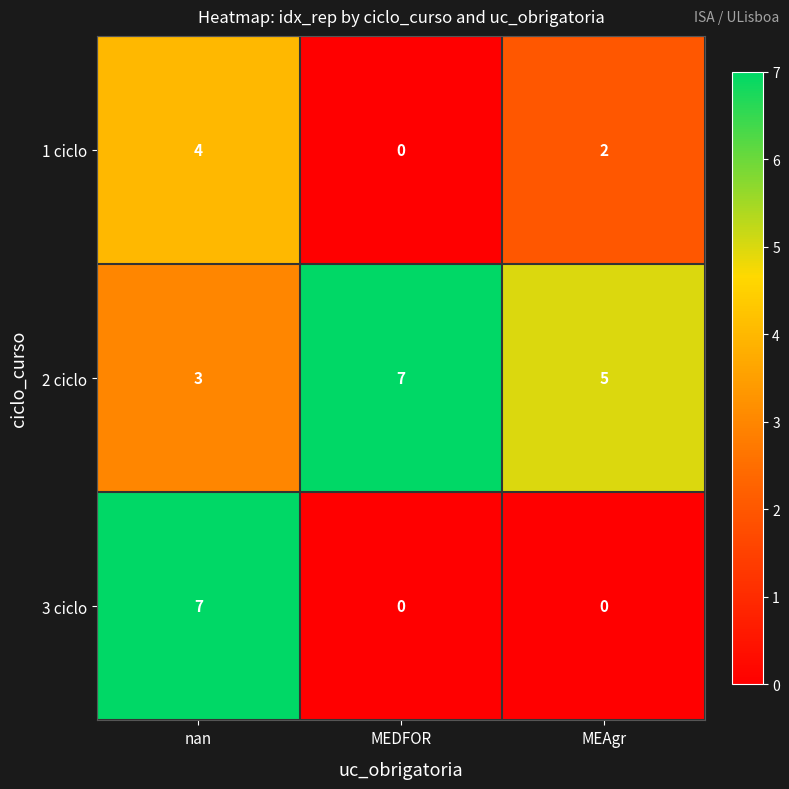

Reading left to right, list all the values displayed in this chart.

1 ciclo: 4	0	2
2 ciclo: 3	7	5
3 ciclo: 7	0	0